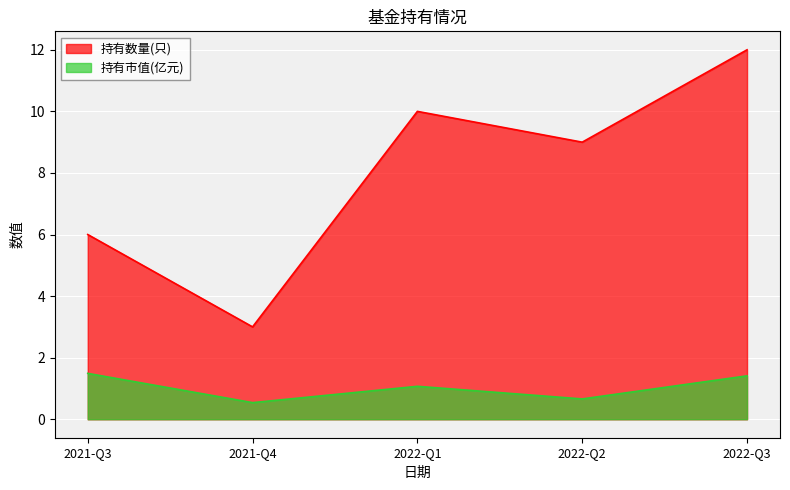

Which category has the lowest value across all series?

2021-Q4